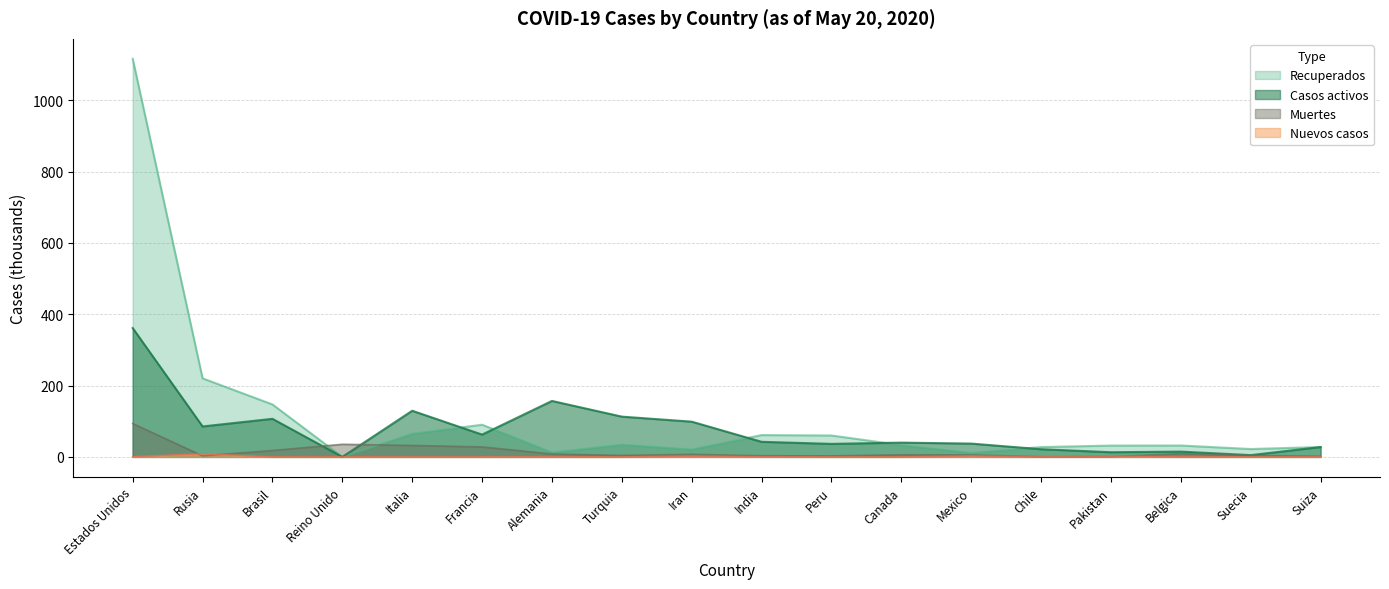

What position from the left is Peru?

11